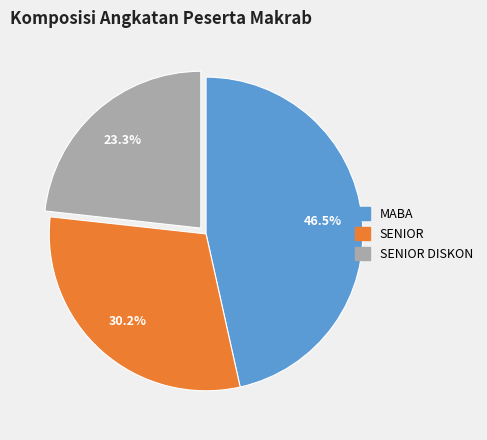

To the nearest percent, what is the average slice percentage?

33%